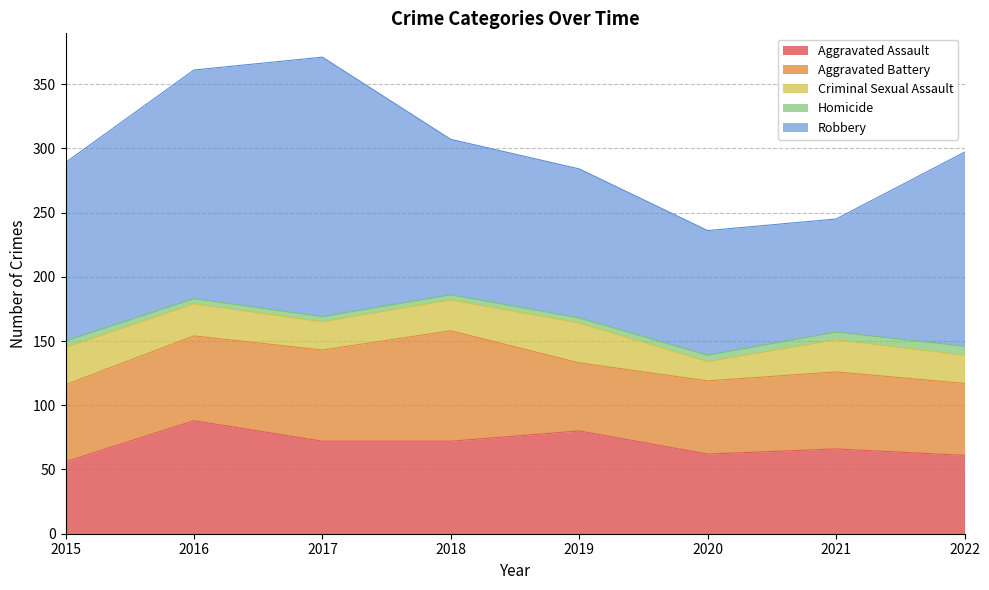

Is it true that Robbery equals 43 at 2019?

False